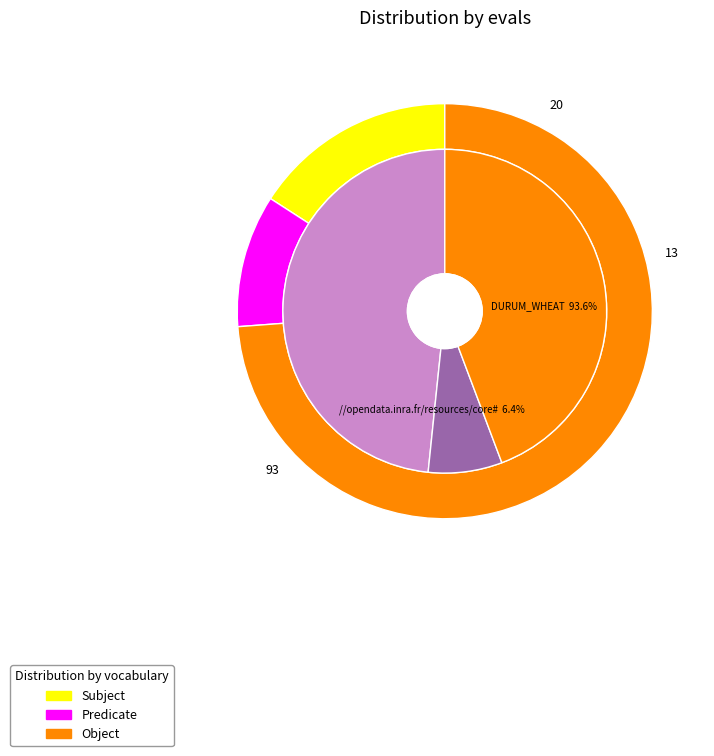

Is it true that evals=6 is 5% of the pie?

True